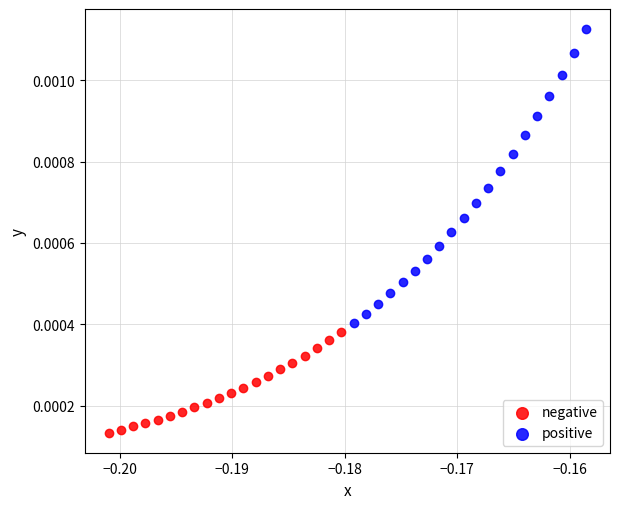

Which series reaches the maximum Y coordinate?

positive